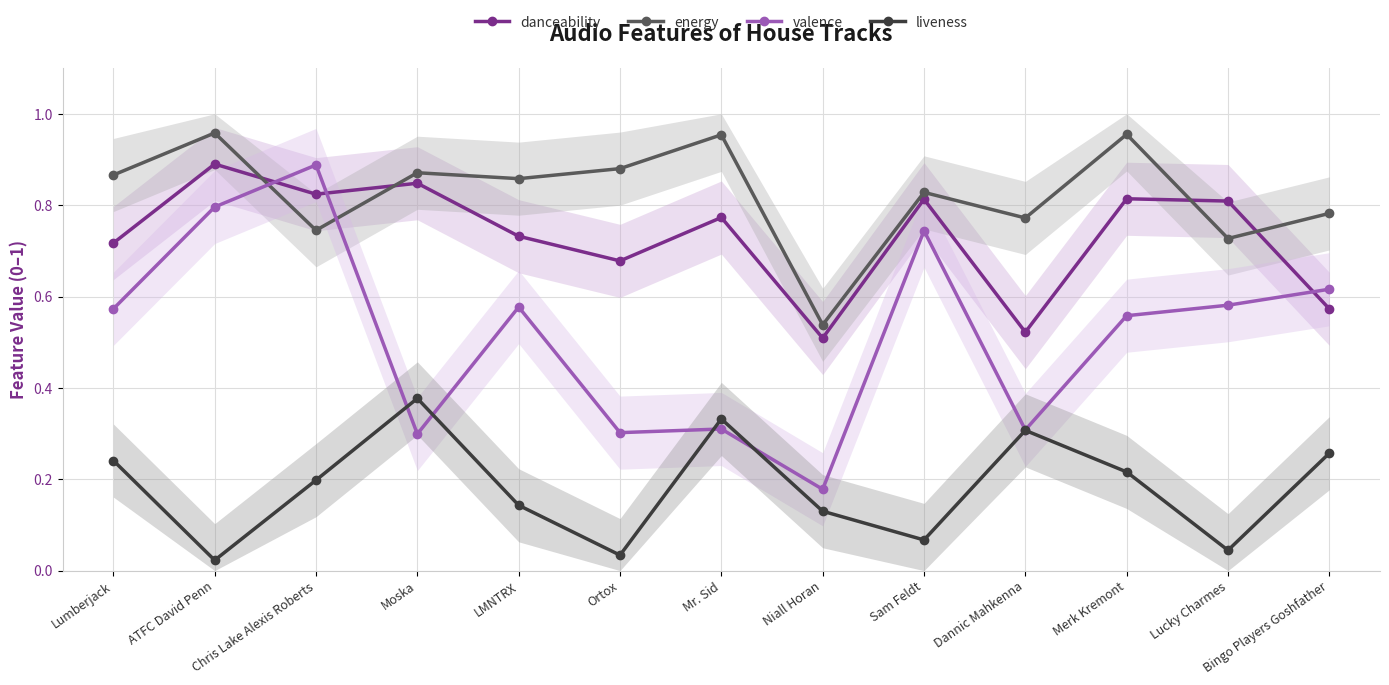

Which series has the largest total across all categories?

energy